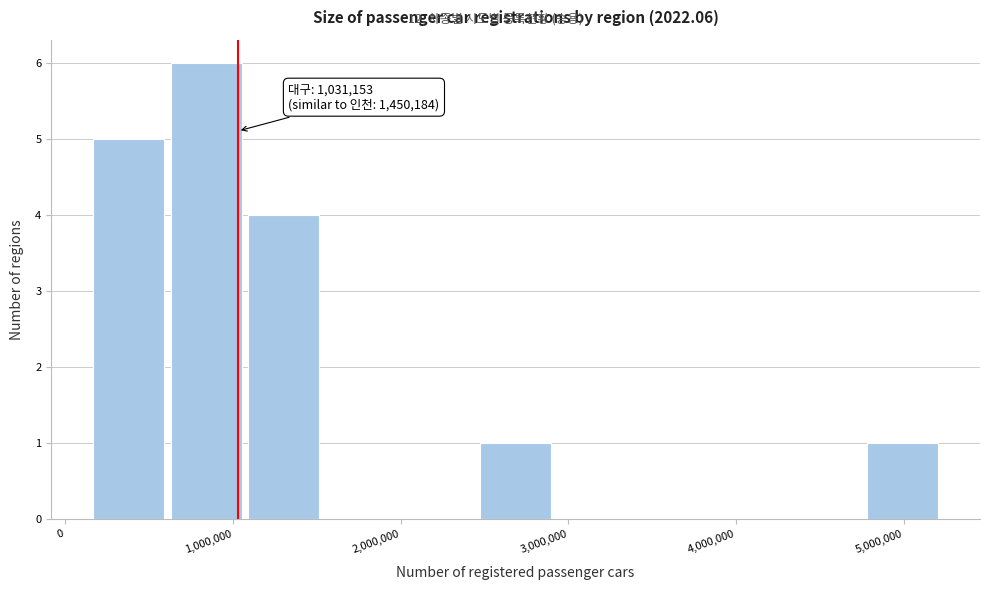

Over which range of the x-axis is the bar tallest?

600000 to 1100000